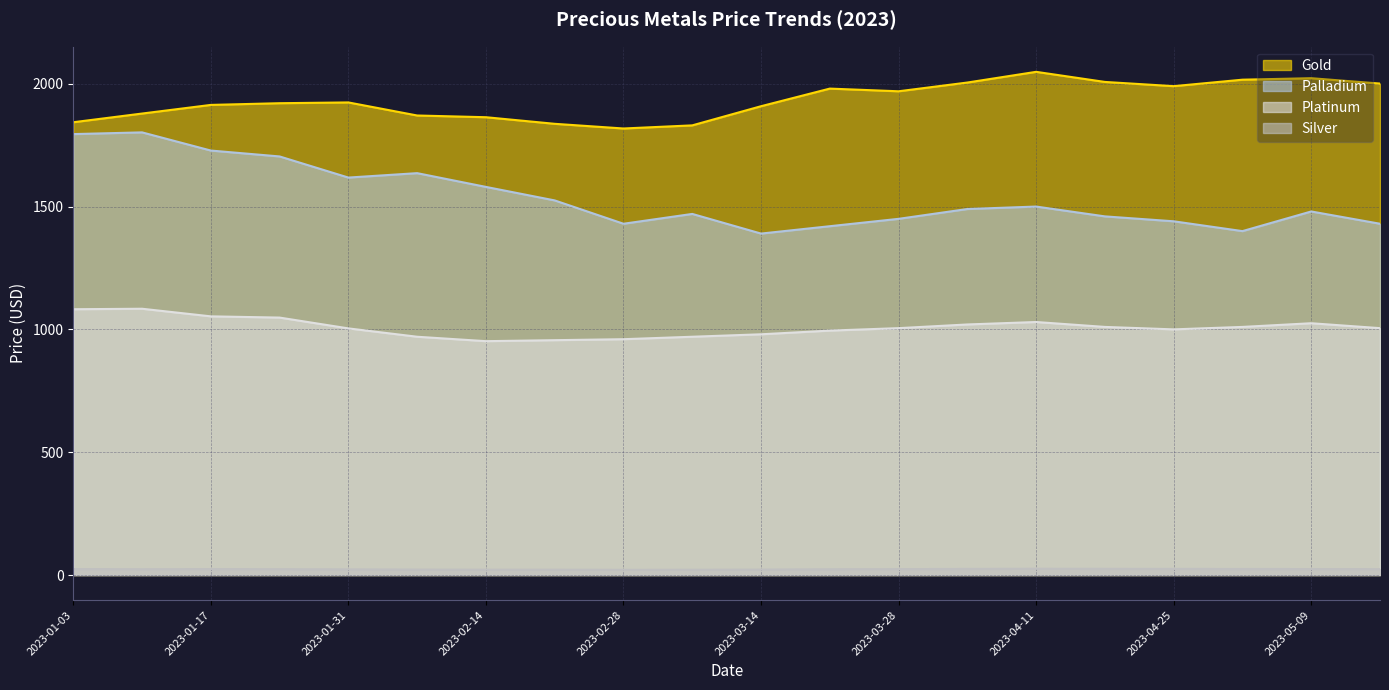

Where does the Silver series first go above 23?

2023-01-03